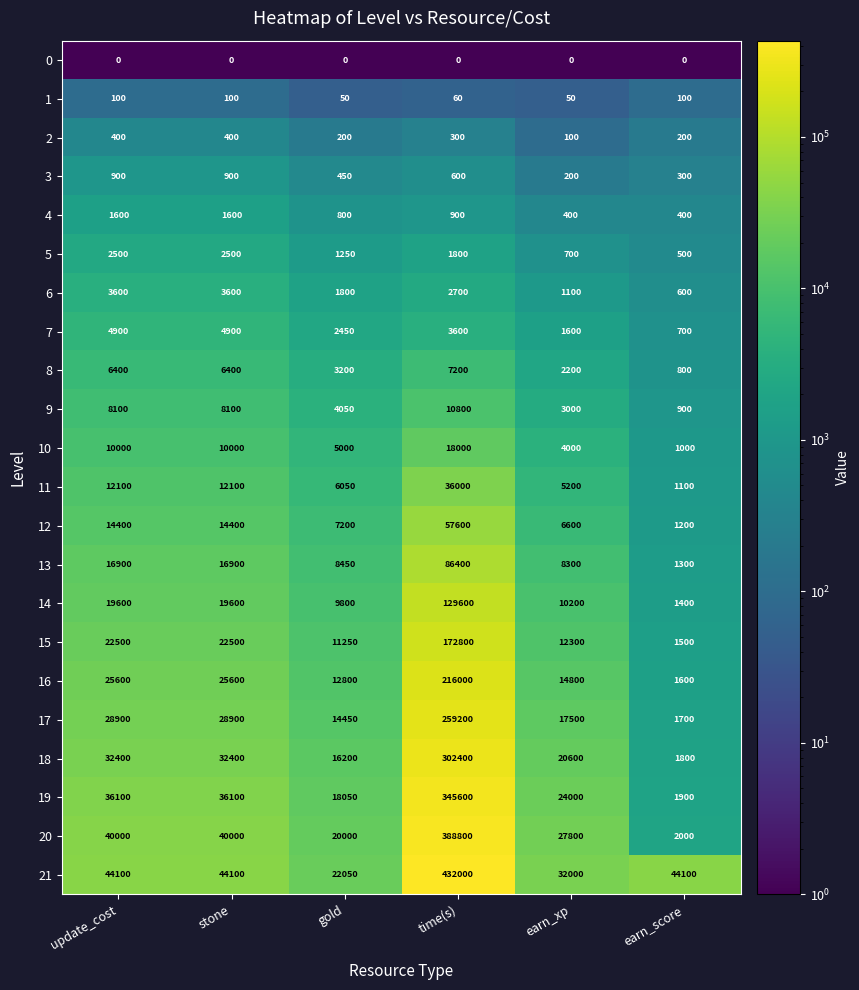

Count the 7 values in the range 1600 to 4900.

5